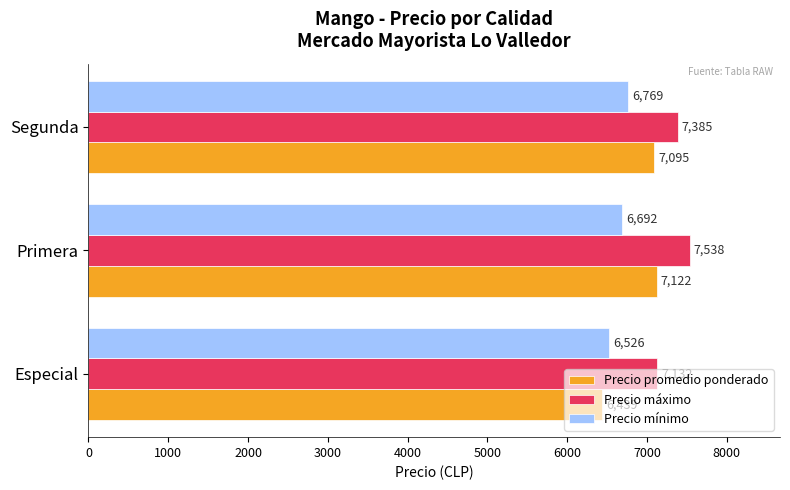

Count the Precio máximo values in the range 7132 to 7538.

3